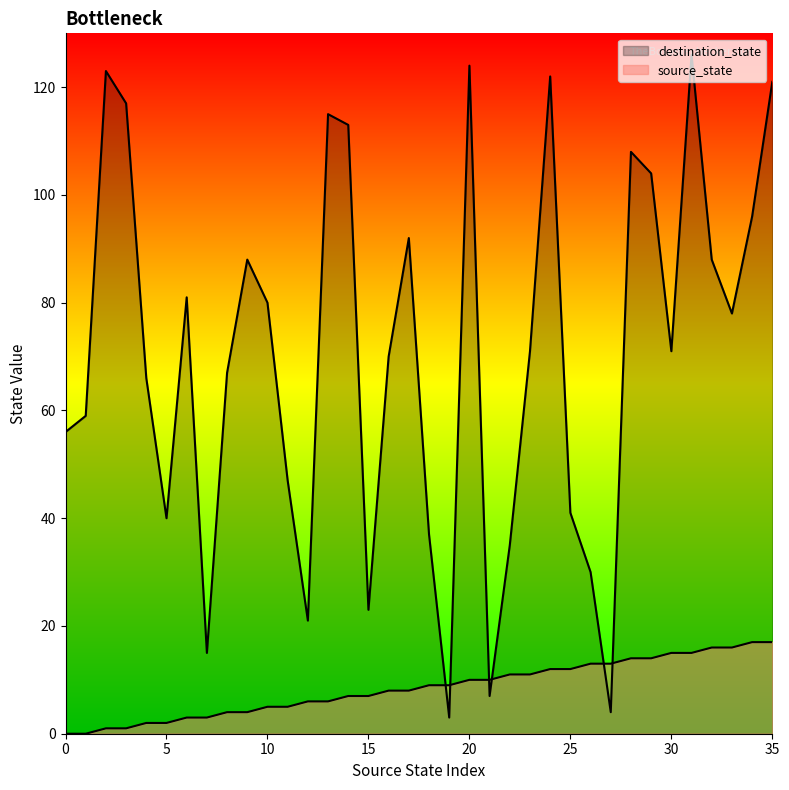

What are all the series names shown in the legend?

source_state, destination_state